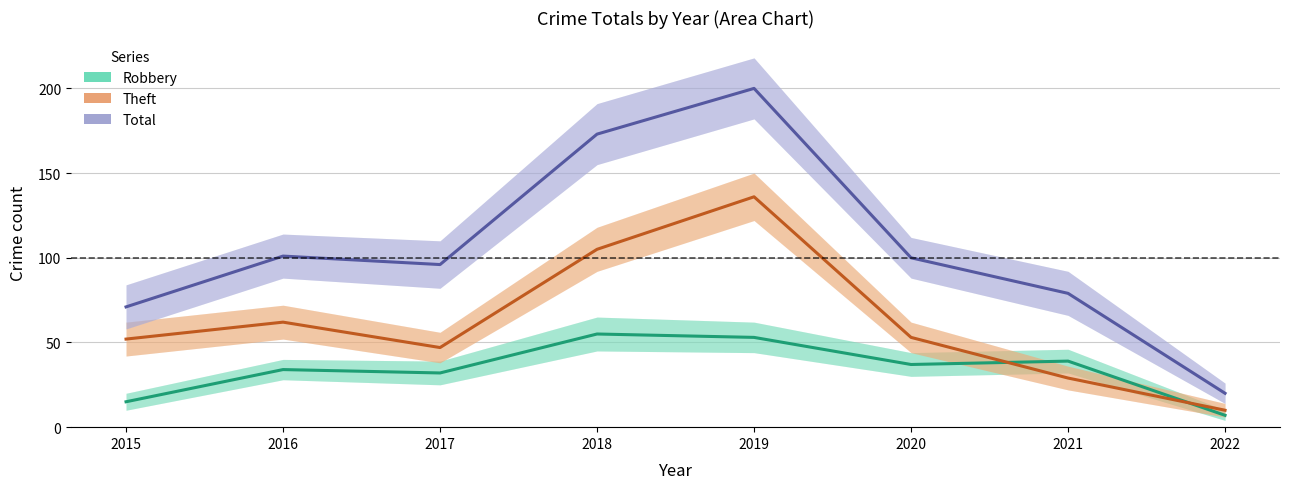

True or false: Total and Theft cross at least once.

False